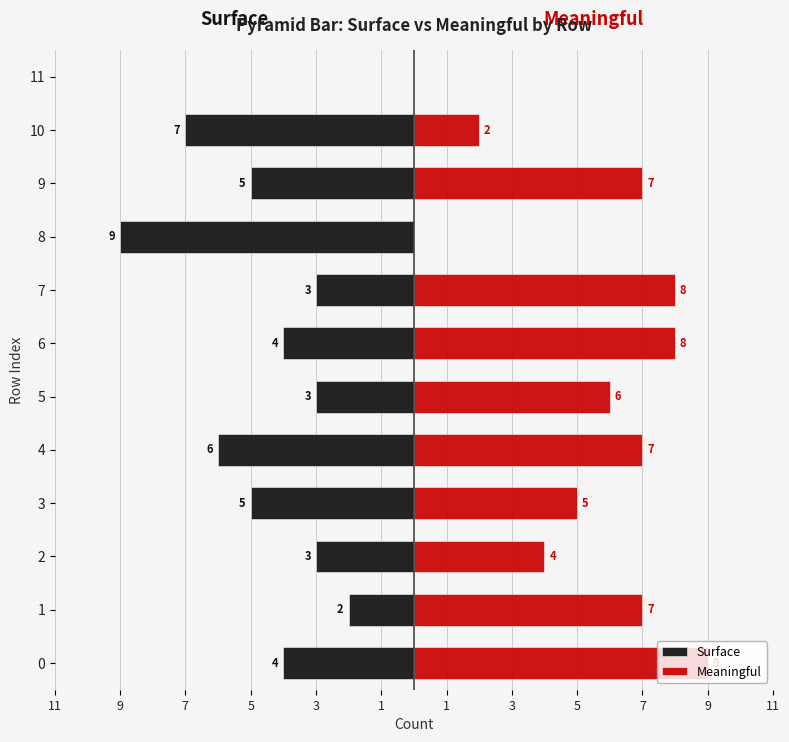

The value of Meaningful at 8 is -5. True or false?

False